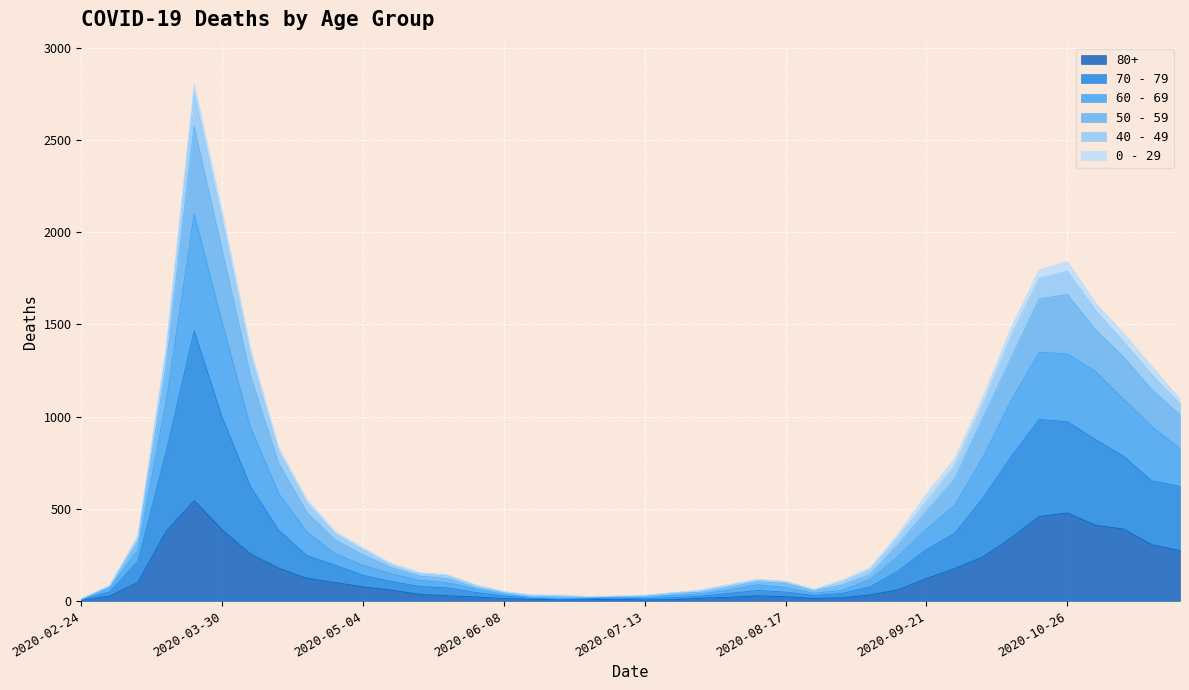

What is the difference between the highest and lowest values at 2020-07-13?

27